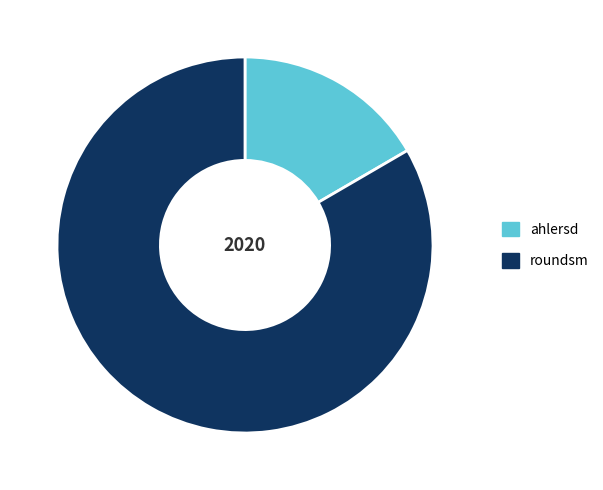

Is there any slice that represents more than half of the pie?

Yes